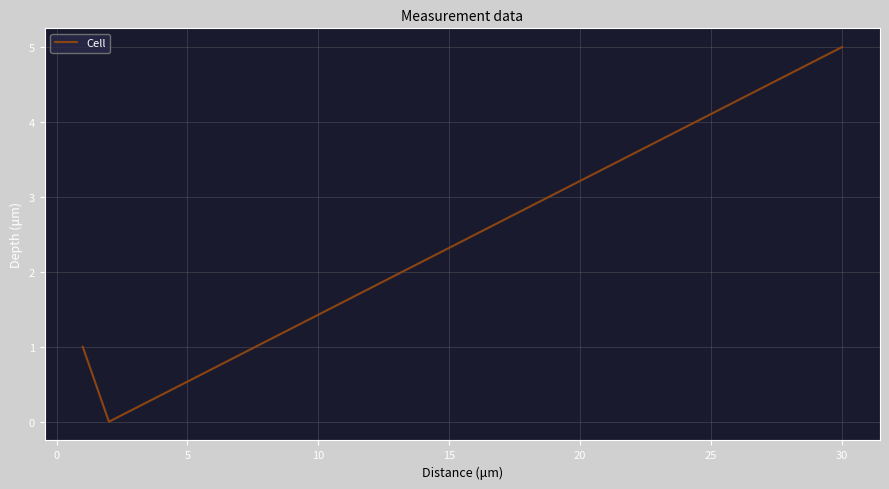

What is the greatest value displayed?

5